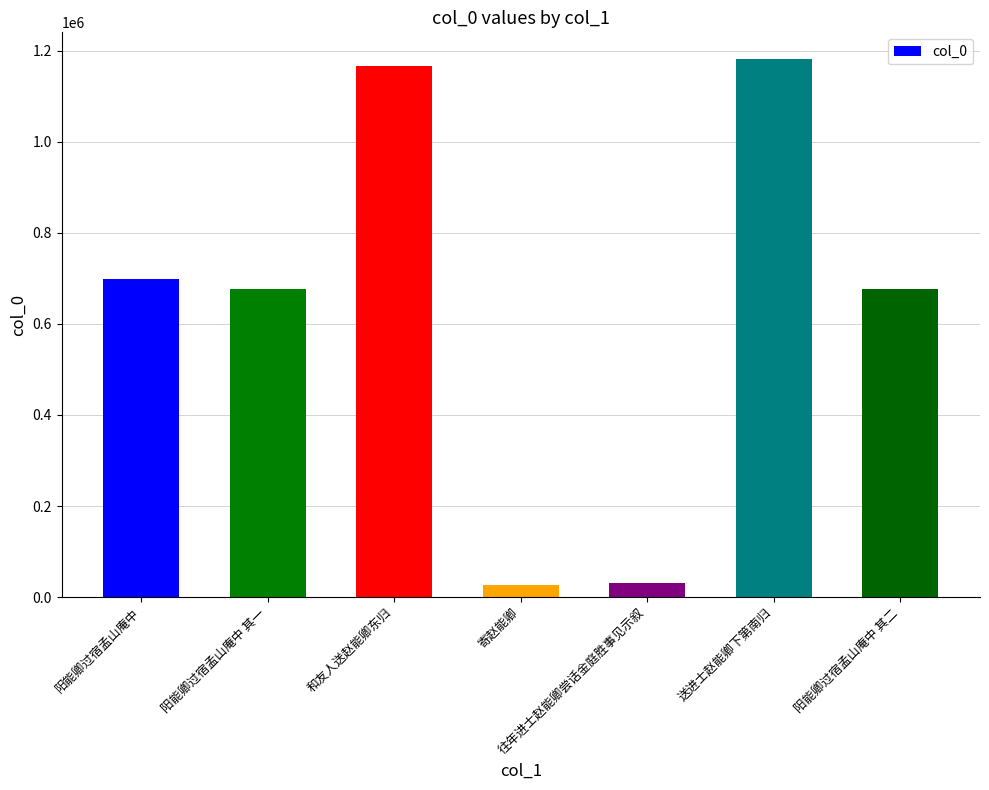

What is the ratio of the value at 和友人送赵能卿东归 to the value at 寄赵能卿?

42.3